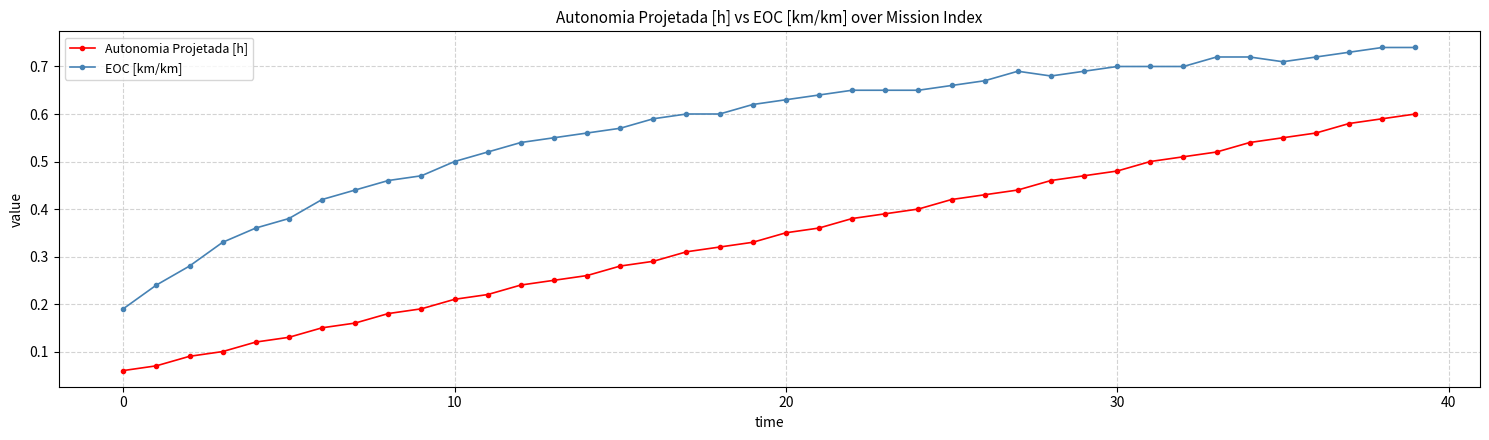

List the series in order of their peak value, lowest first.

Autonomia Projetada [h], EOC [km/km]